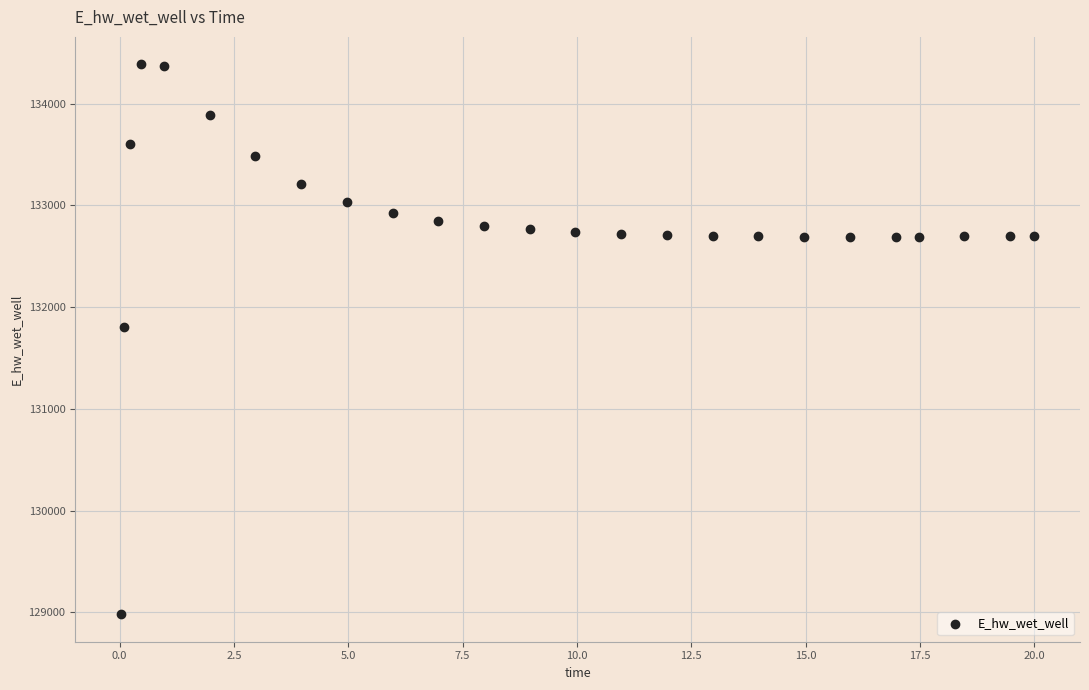

What Y value in the scatter plot is closest to 131683?

131800.9